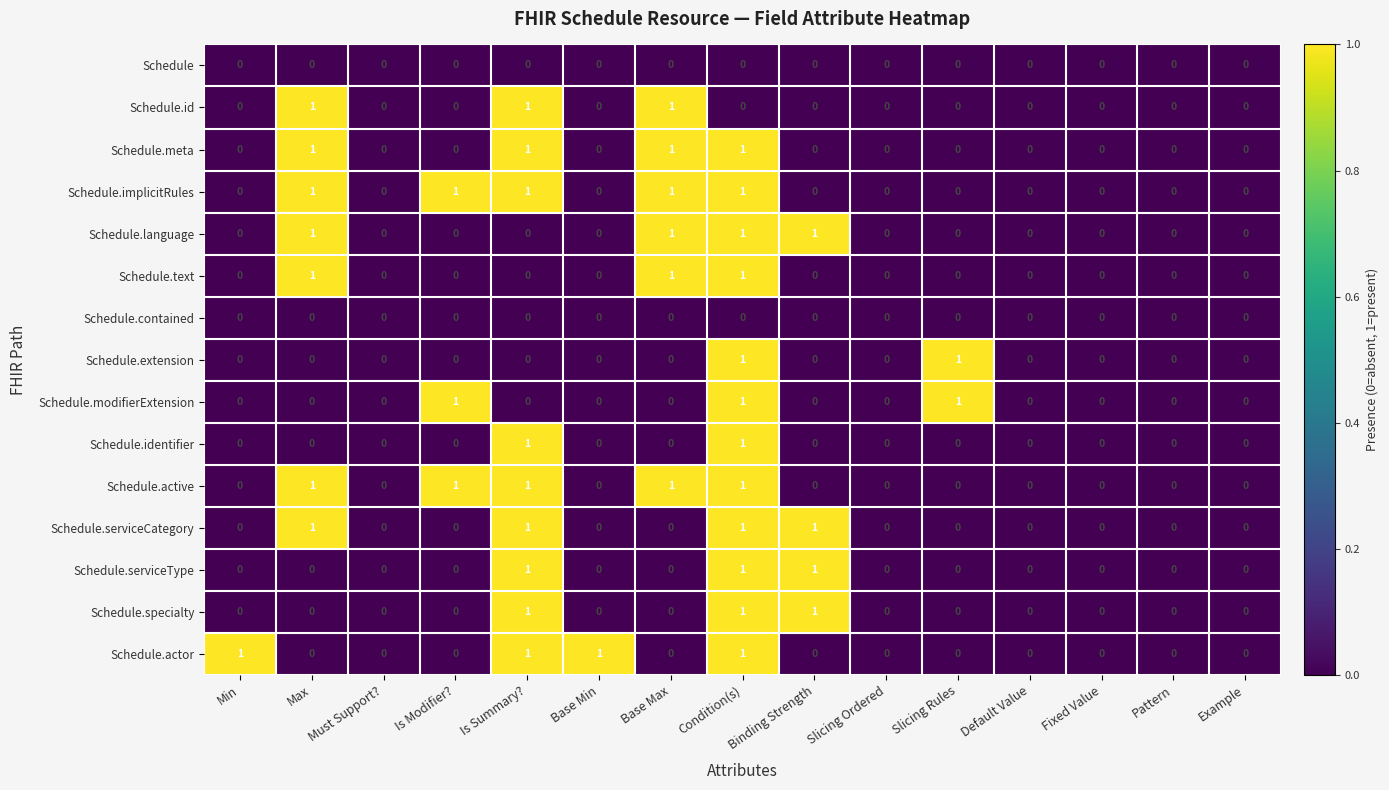

Between Min and Default Value, which series saw the biggest shift?

Schedule.actor